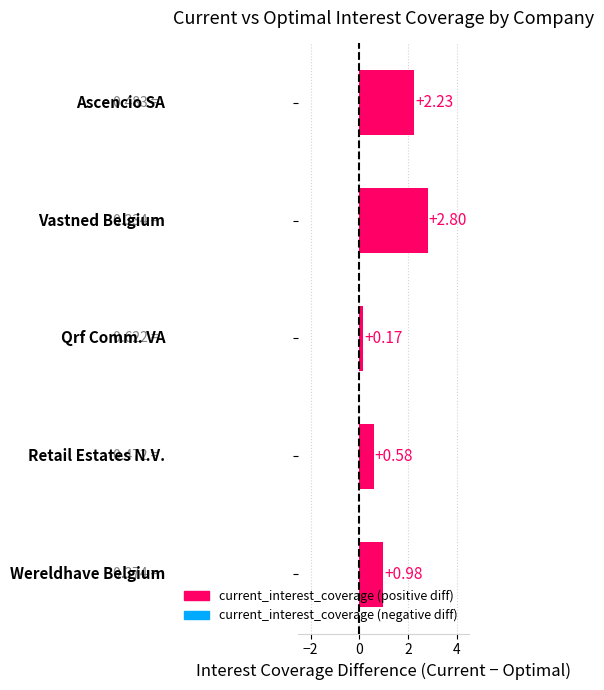

What is the difference between the maximum and minimum values?

2.6